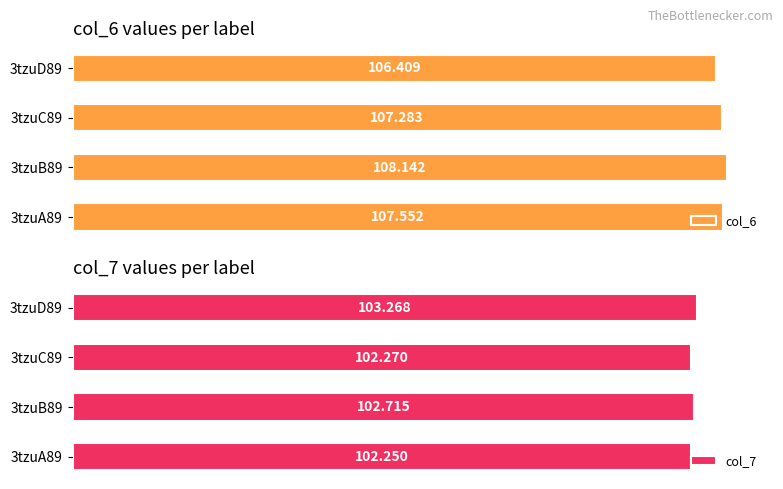

What is the difference between the highest and lowest values at 3tzuD89?

3.1